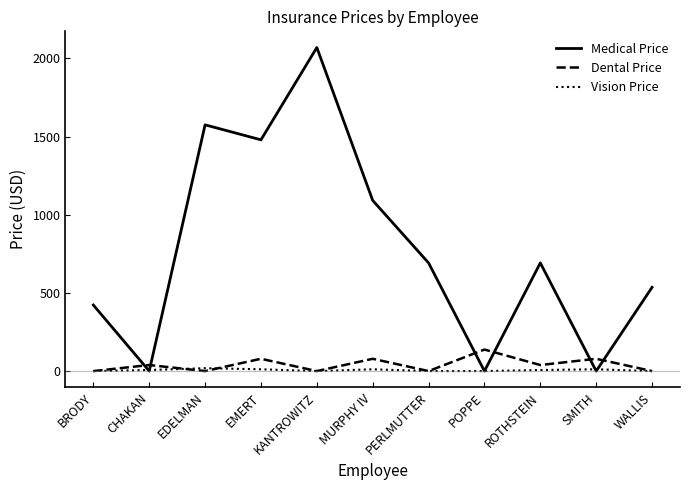

At which category does Medical Price reach its first local valley?

CHAKAN